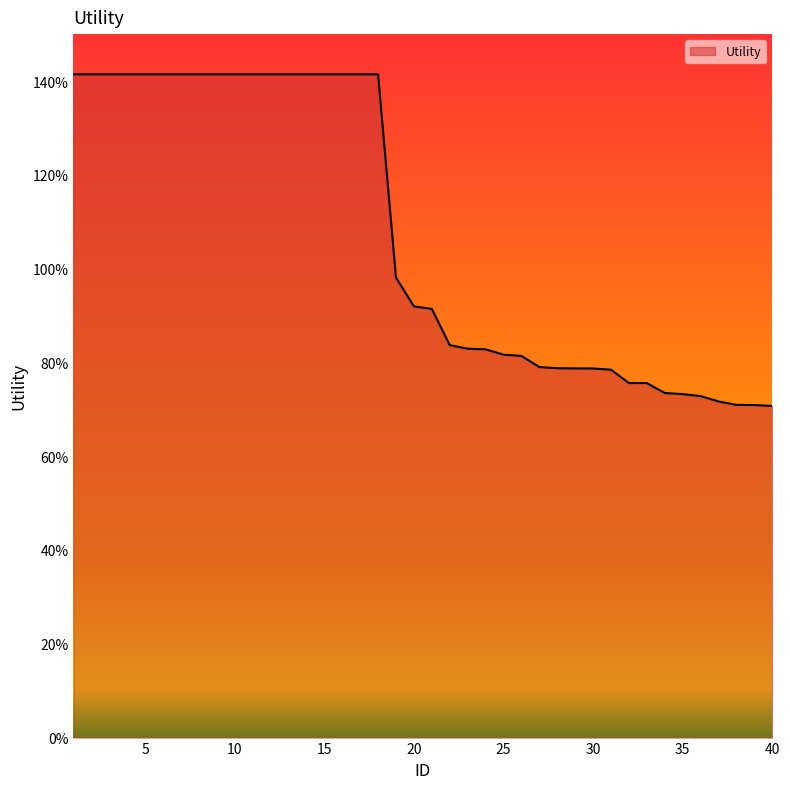

Reading left to right, transcribe all the data shown in this chart.

1.4	1.4	1.4	1.4	1.4	1.4	1.4	1.4	1.4	1.4	1.4	1.4	1.4	1.4	1.4	1.4	1.4	1.4	1.0	0.9	0.9	0.8	0.8	0.8	0.8	0.8	0.8	0.8	0.8	0.8	0.8	0.8	0.8	0.7	0.7	0.7	0.7	0.7	0.7	0.7